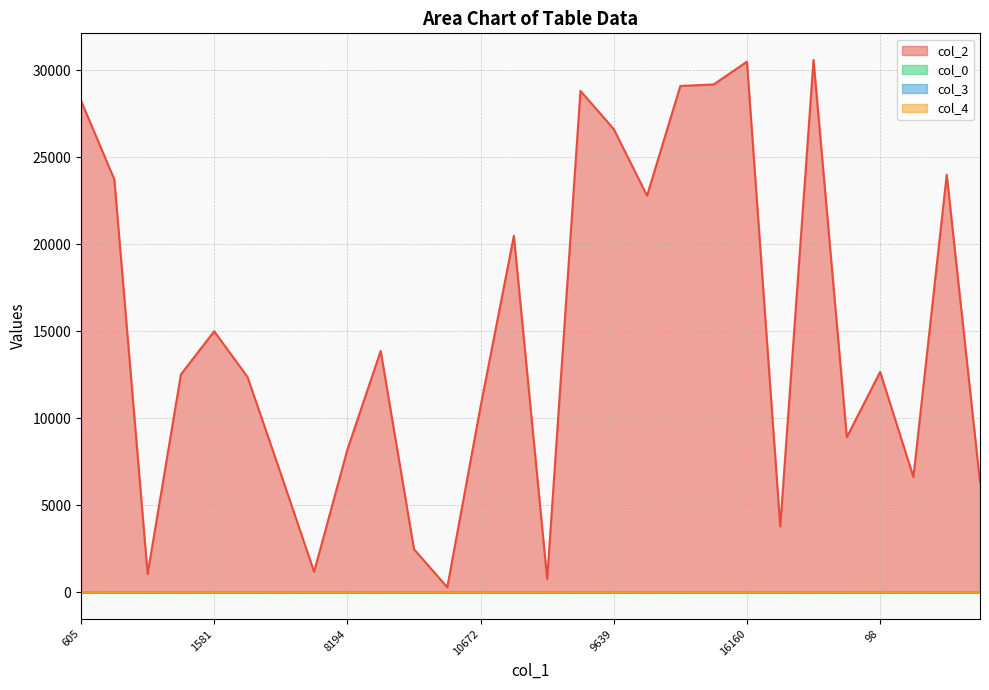

Which series has the widest spread of values?

col_2